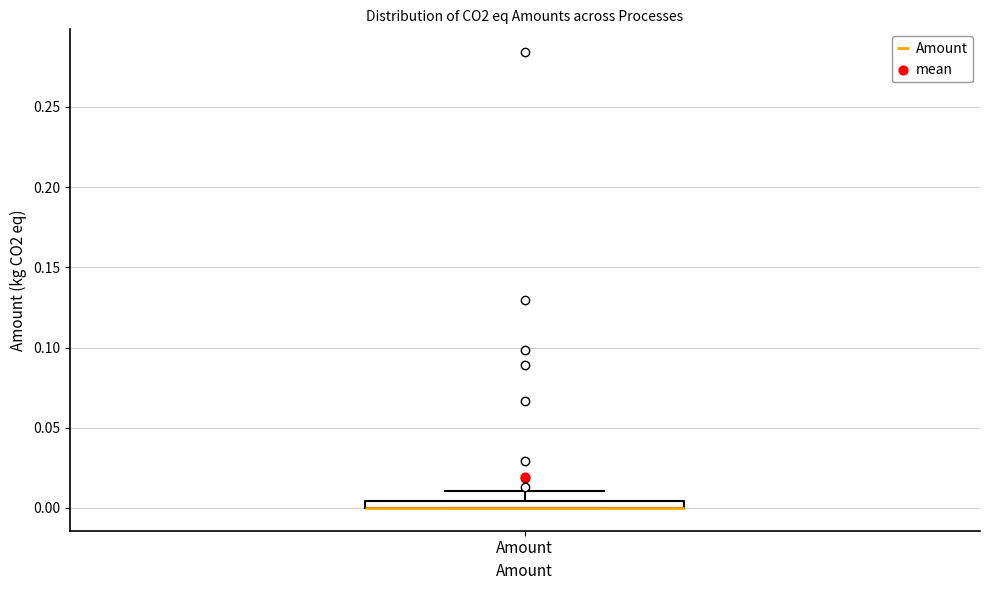

Where is the lower edge of the box for Amount on the y-axis? The values are not printed on the chart, so give them approximately, as read against the axis.

0.000